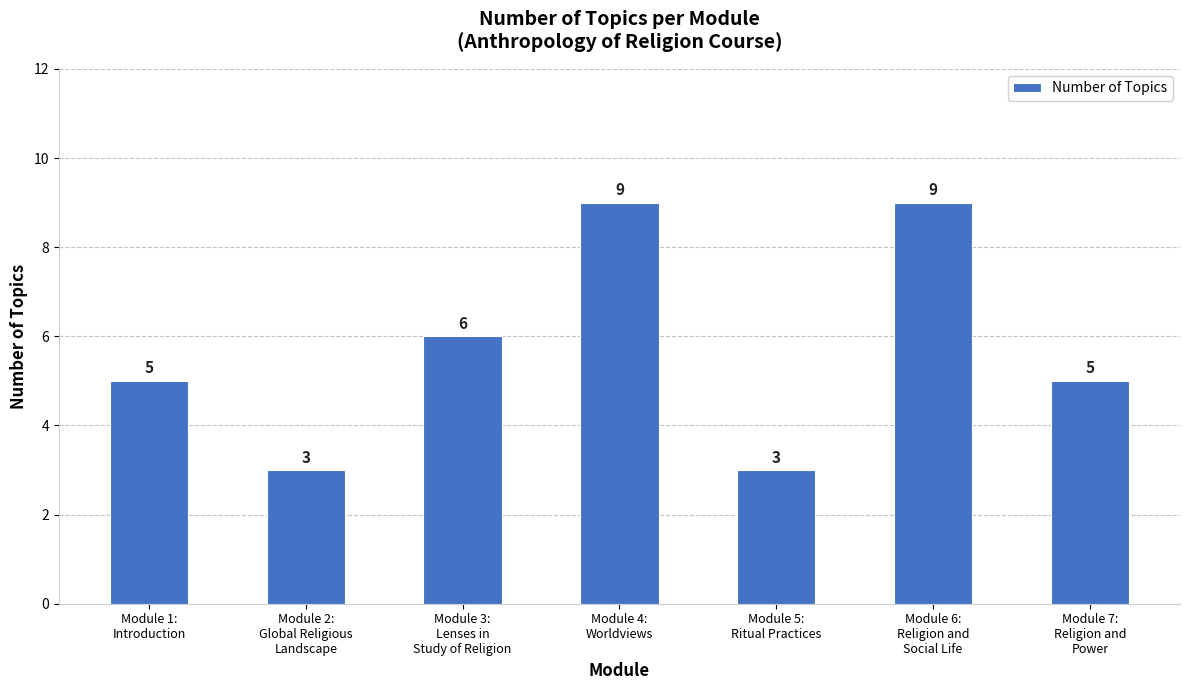

What is the minimum value shown in the chart?

3